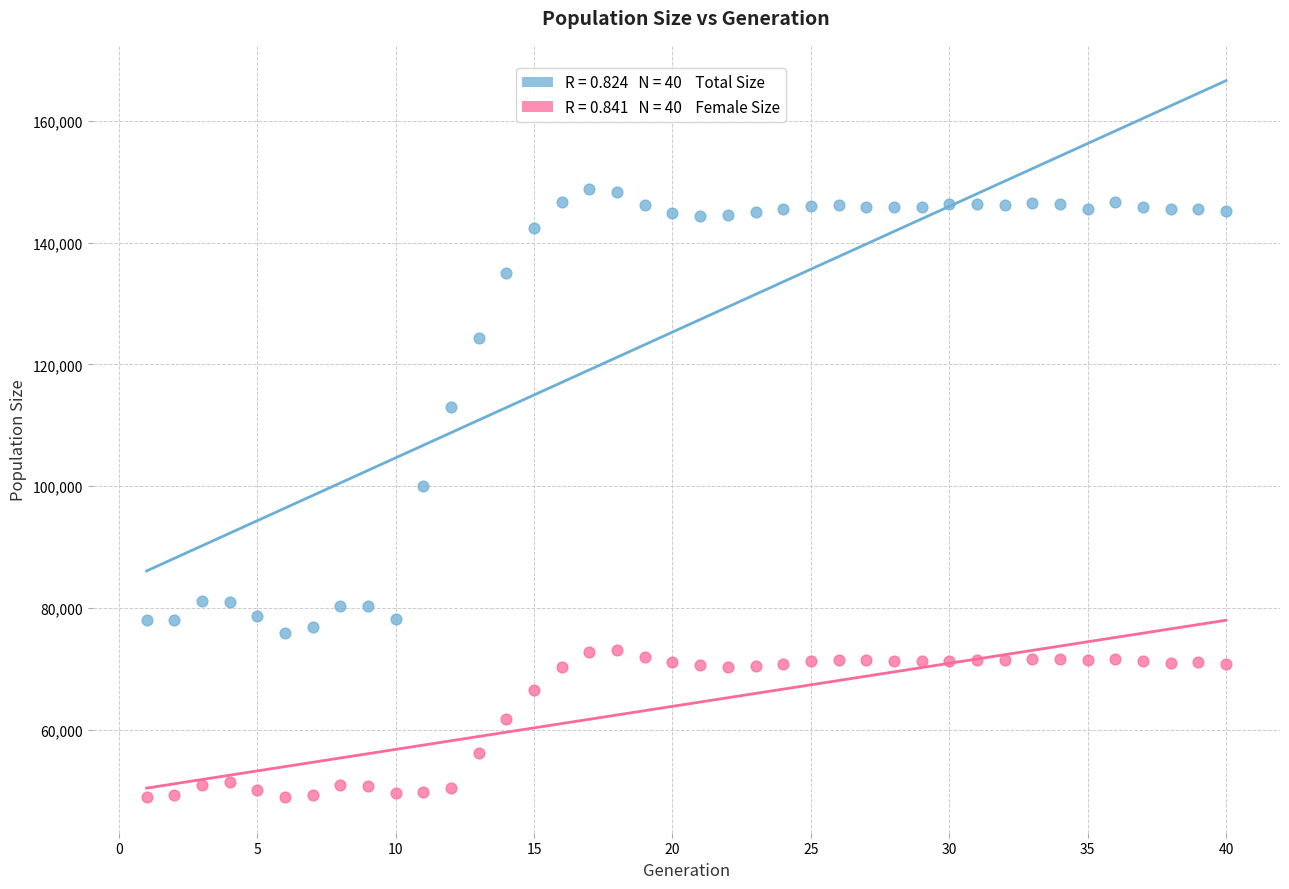

Across all data points, what is the range of X values (max minus min)?

39